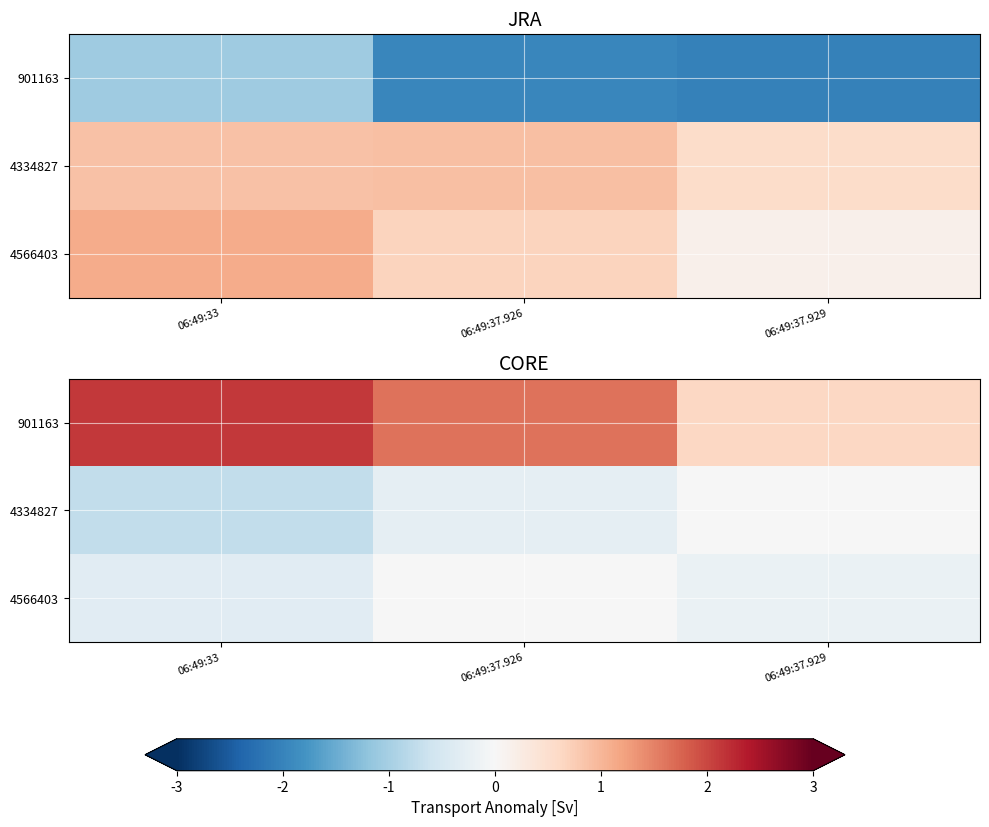

At how many categories does at least one series exceed 0?

3